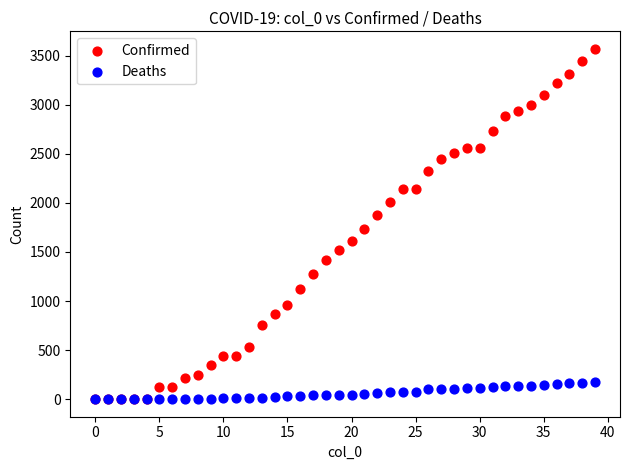

Across all series, what Y value is closest to 1785?

1734